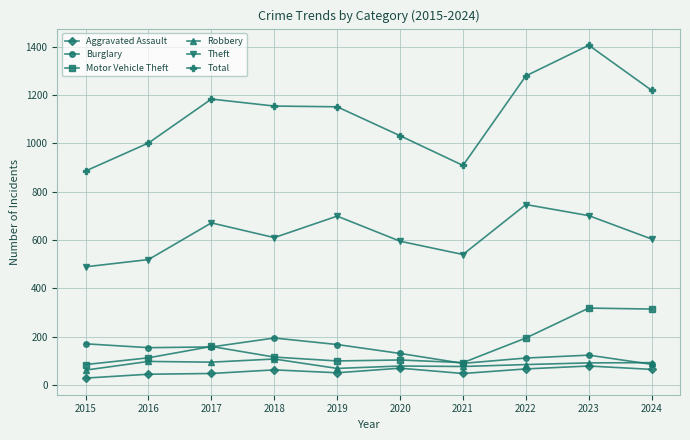

How many series are shown in this chart?

6